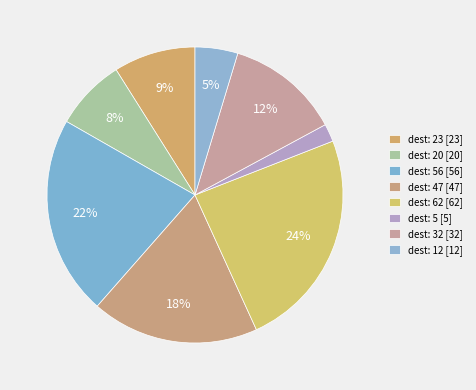

How many slices are in this pie chart?

8